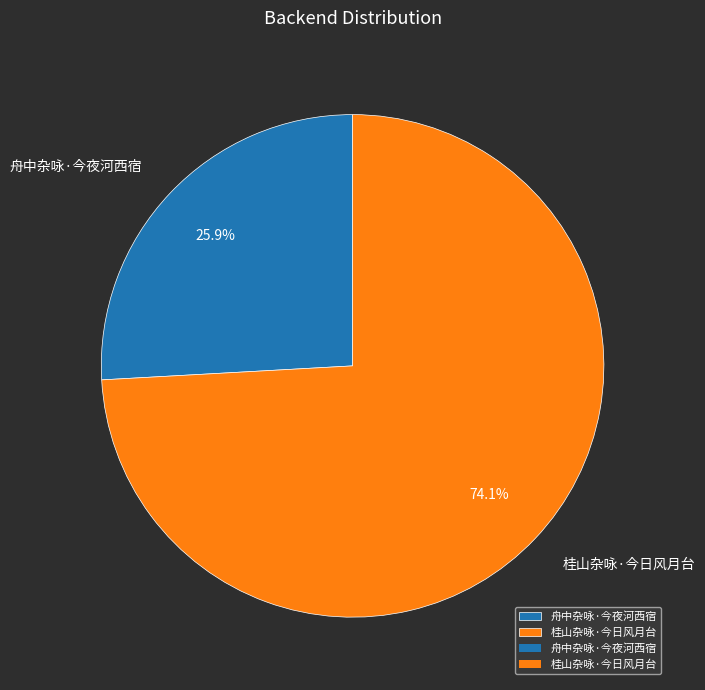

To the nearest percent, what portion does 舟中杂咏·今夜河西宿 represent?

26%